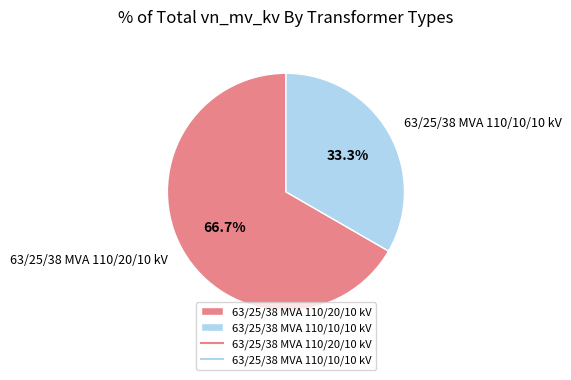

Is it true that 63/25/38 MVA 110/20/10 kV is 56% of the pie?

False